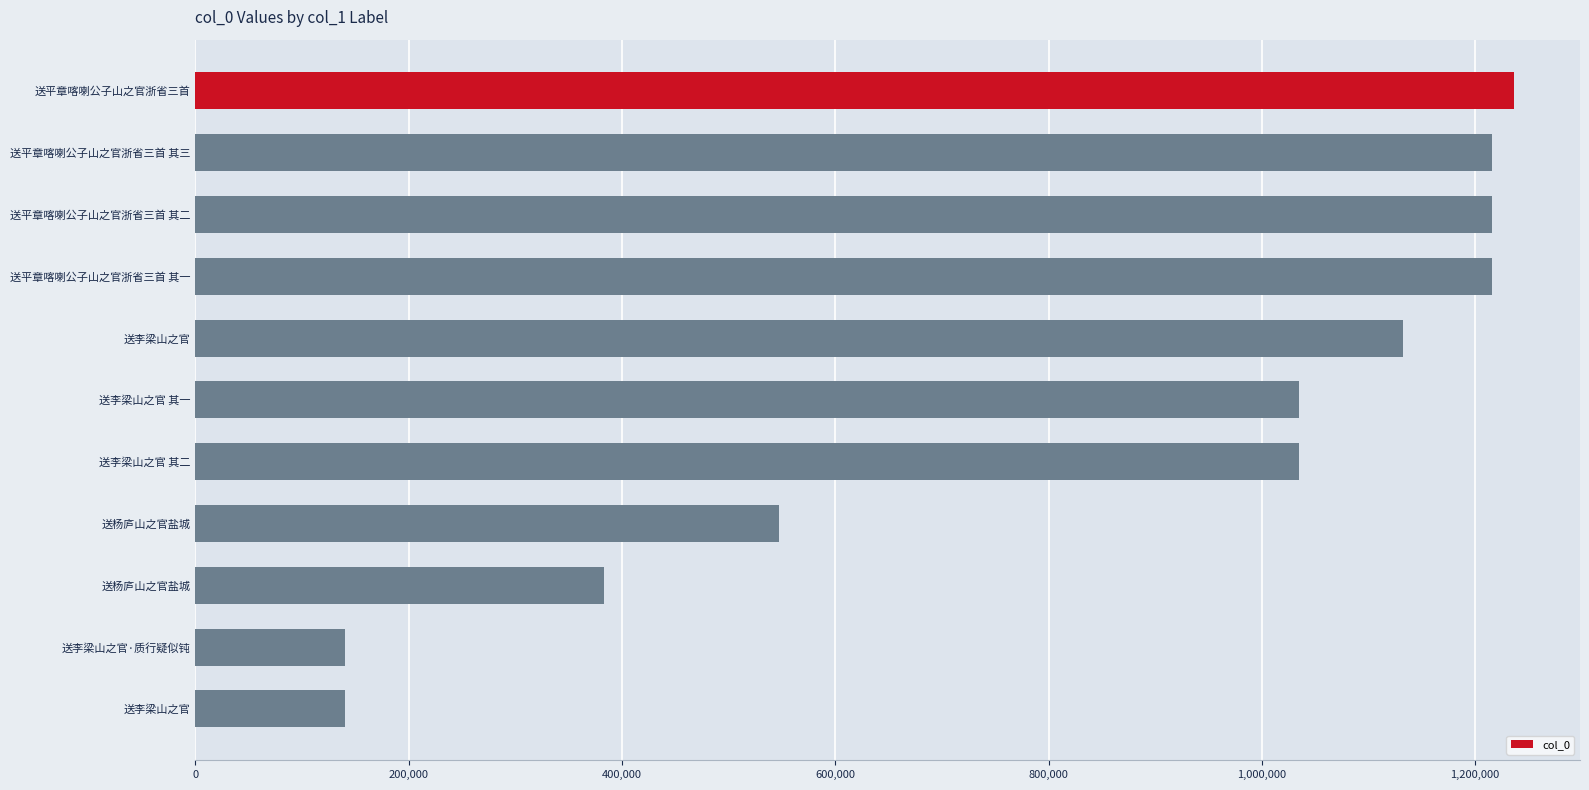

Are the bars horizontal?

Yes